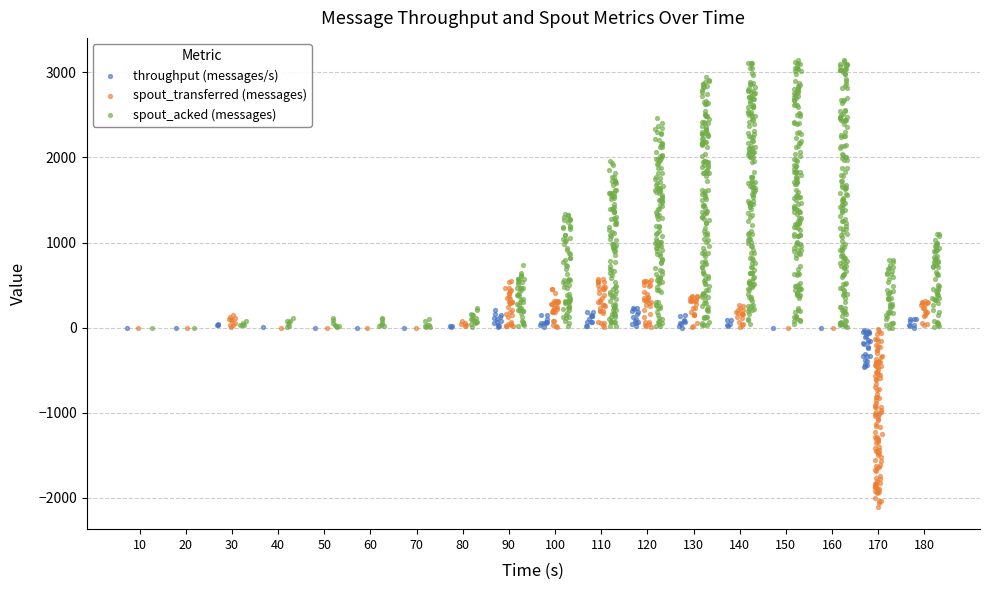

What are all the series names shown in the legend?

throughput (messages/s), spout_transferred (messages), spout_acked (messages)